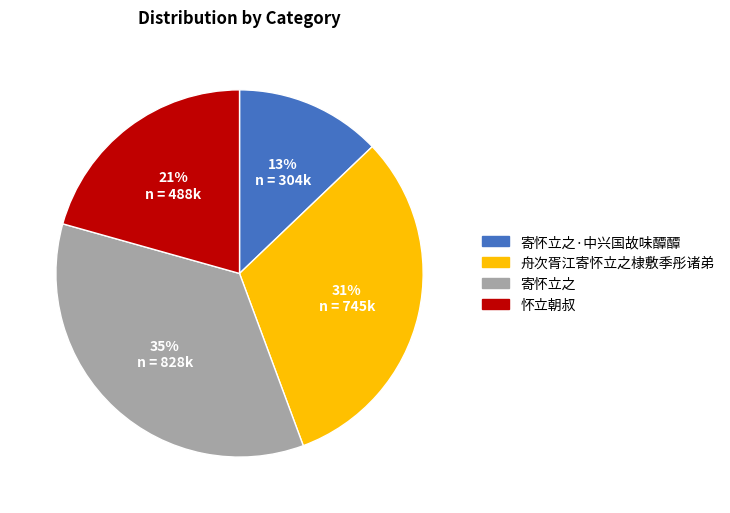

What is the smallest slice in the pie chart?

寄怀立之·中兴国故味醰醰